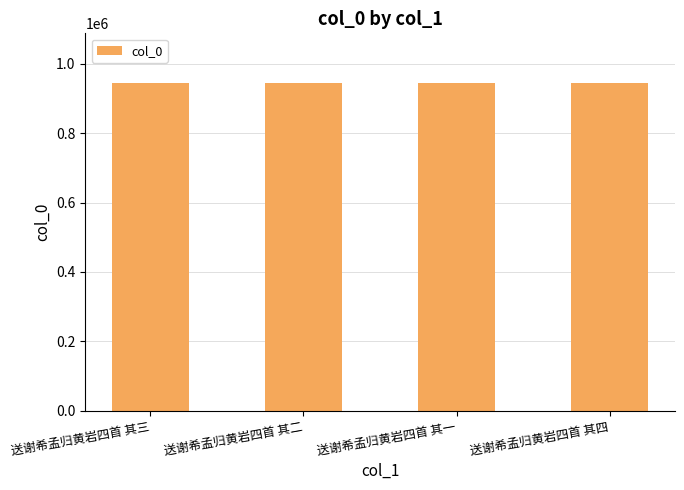

What is the label of the 3rd bar from the left?

送谢希孟归黄岩四首 其一